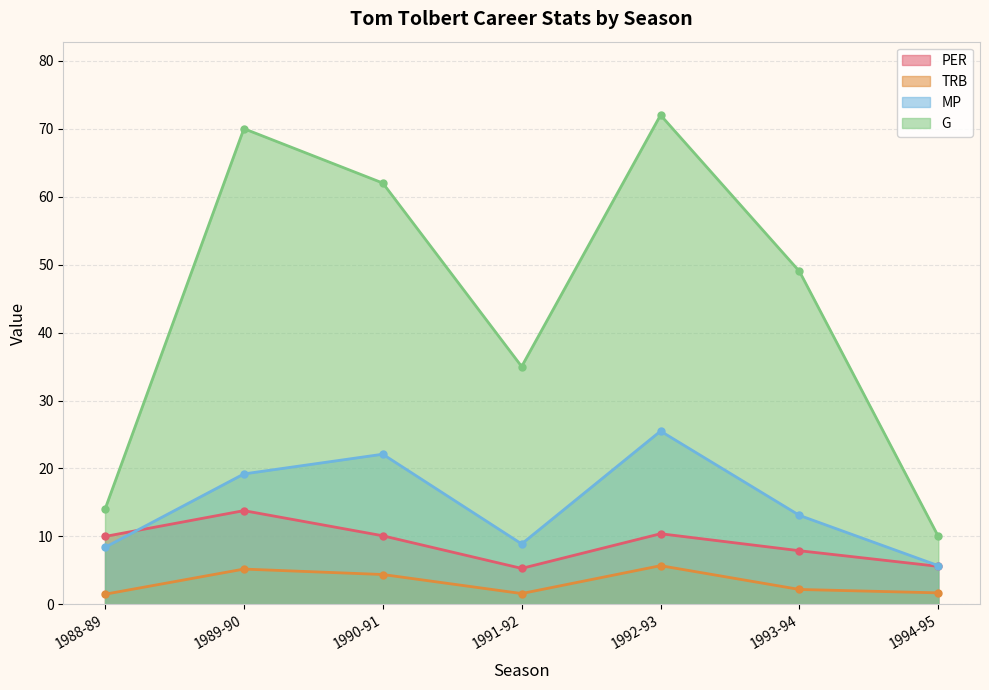

At how many categories does at least one series exceed 29?

5